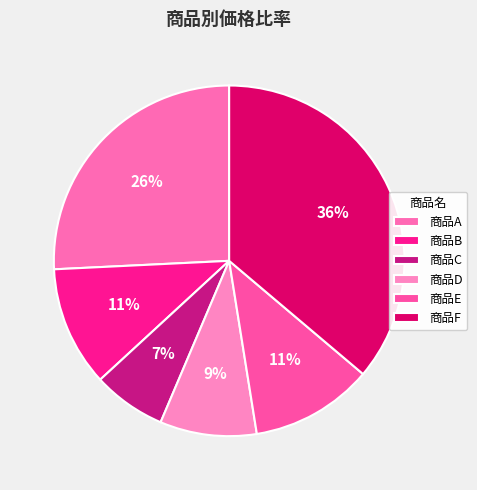

What percentage is the 商品C slice, to the nearest percent?

7%